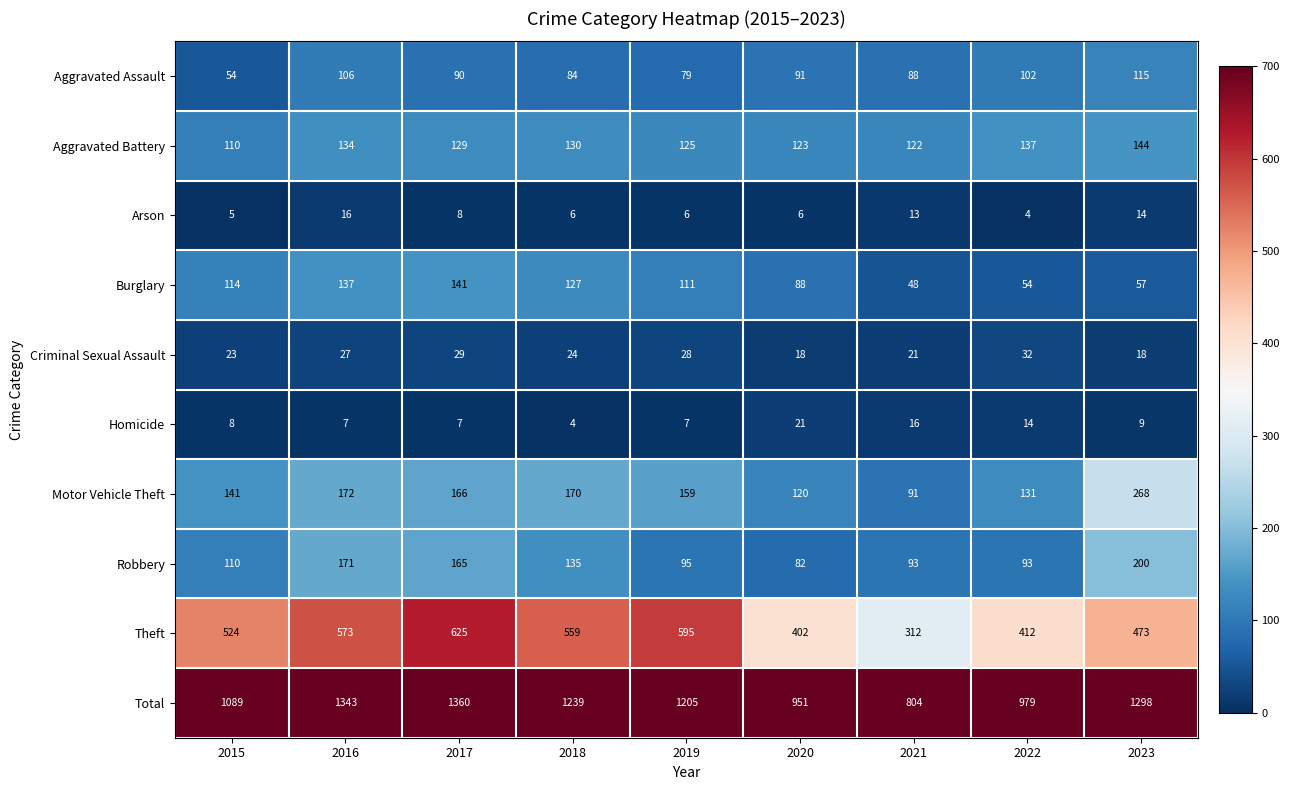

Rank the series by their maximum value, from highest to lowest.

Total, Theft, Motor Vehicle Theft, Robbery, Aggravated Battery, Burglary, Aggravated Assault, Criminal Sexual Assault, Homicide, Arson